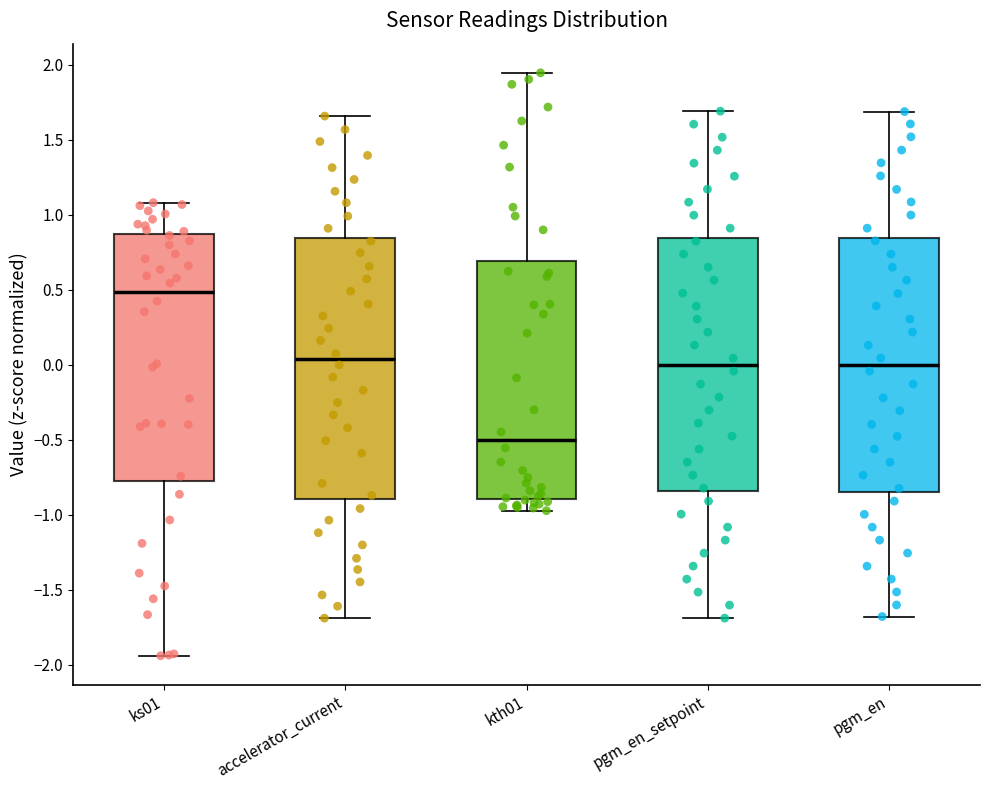

Where does the median line of the box for pgm_en sit on the y-axis? The values are not printed on the chart, so give them approximately, as read against the axis.

0.00